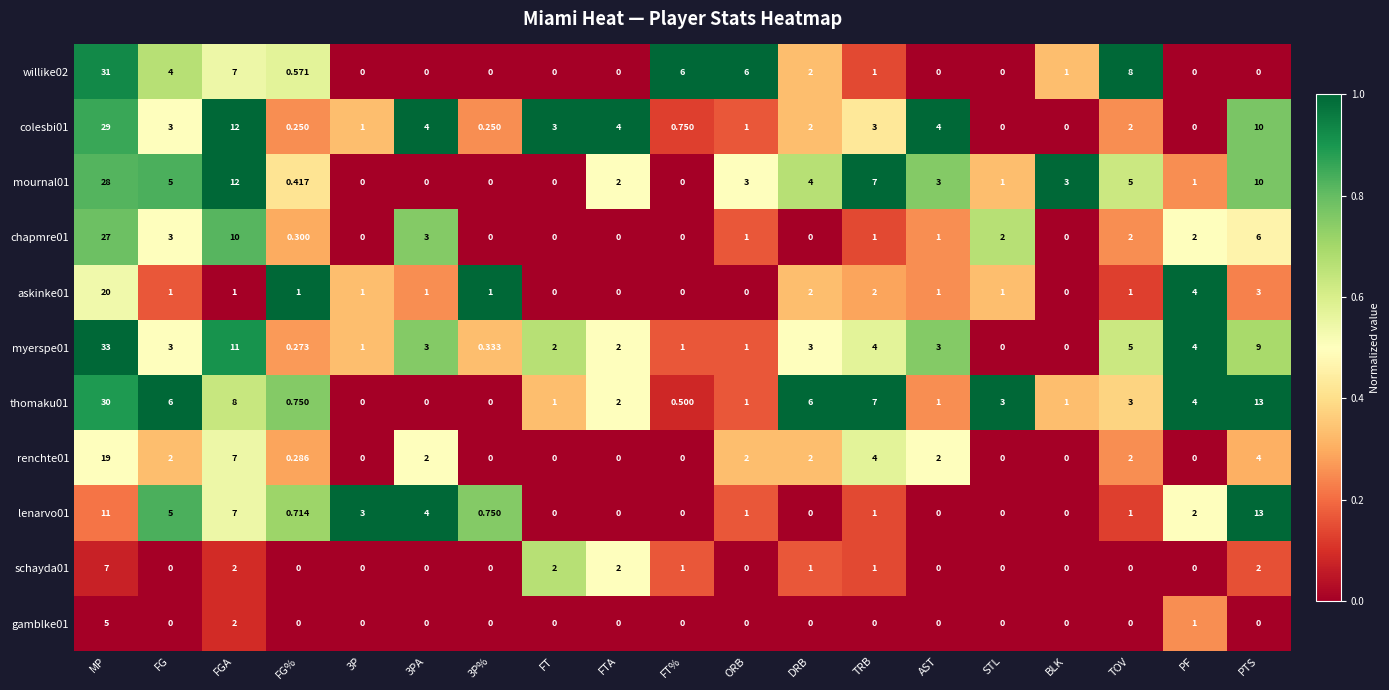

Rank the series by their maximum value, from lowest to highest.

gamblke01, schayda01, lenarvo01, renchte01, askinke01, chapmre01, mournal01, colesbi01, thomaku01, willike02, myerspe01